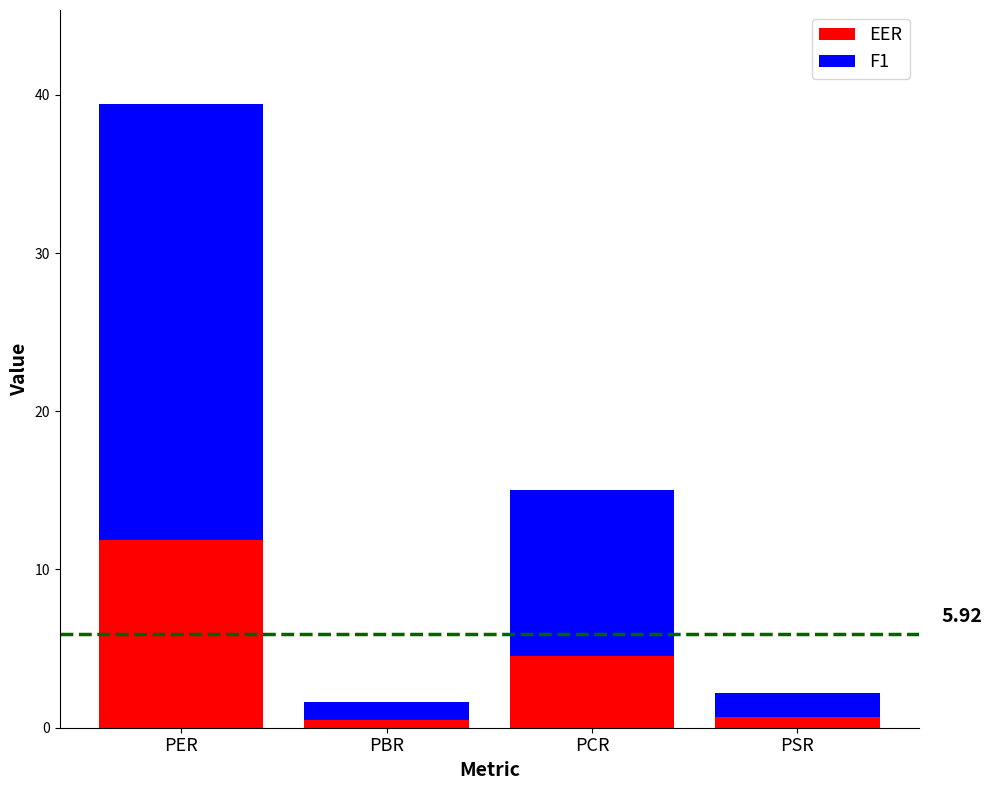

What is the average value of the EER series?

4.4